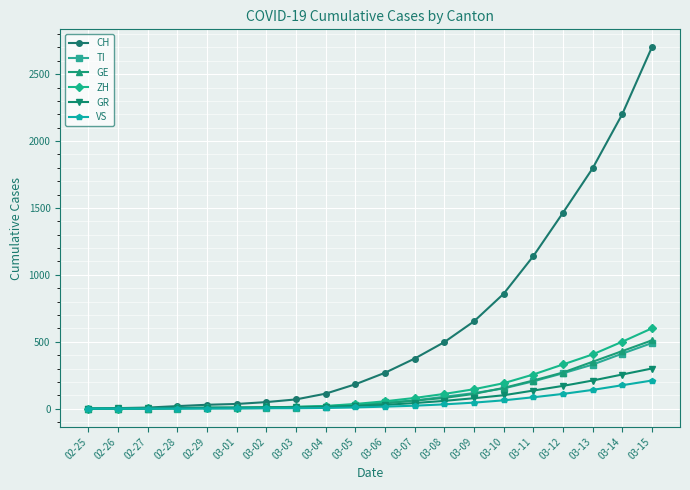

What is the value of the ZH point at the 14th from the left?

145